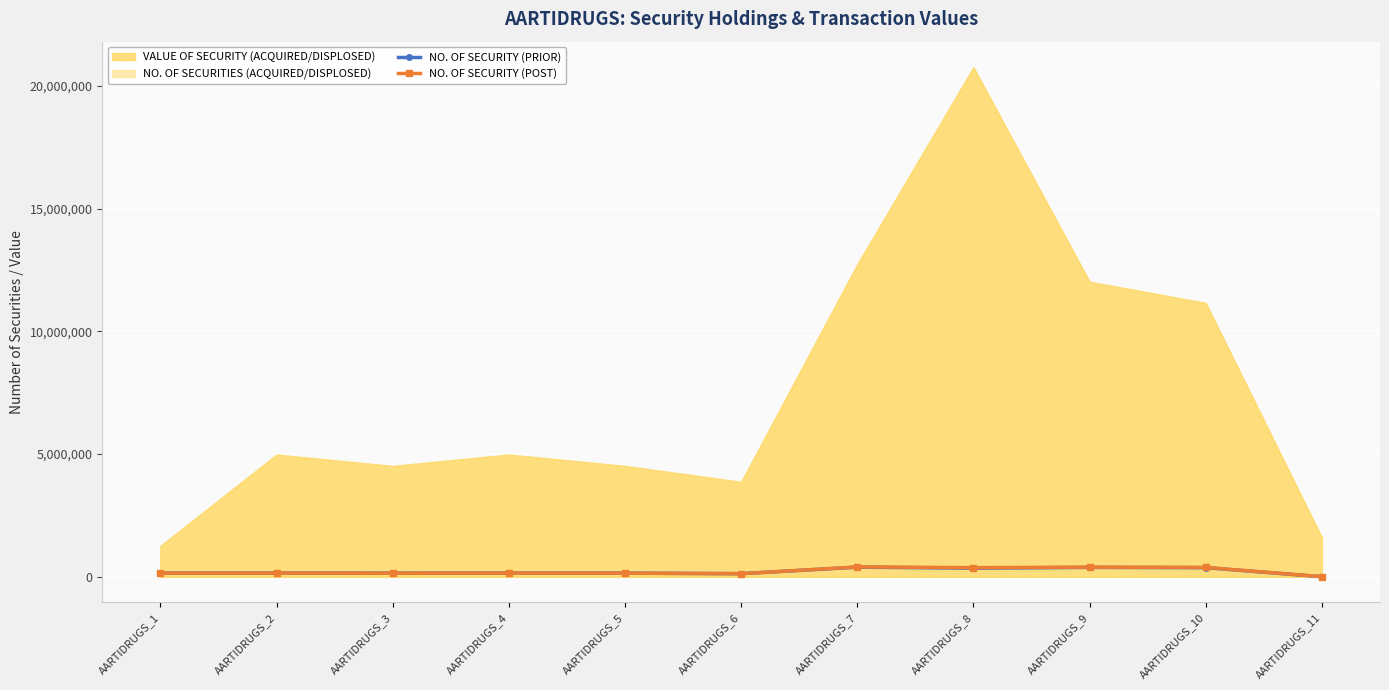

How many lines are shown in the chart?

2